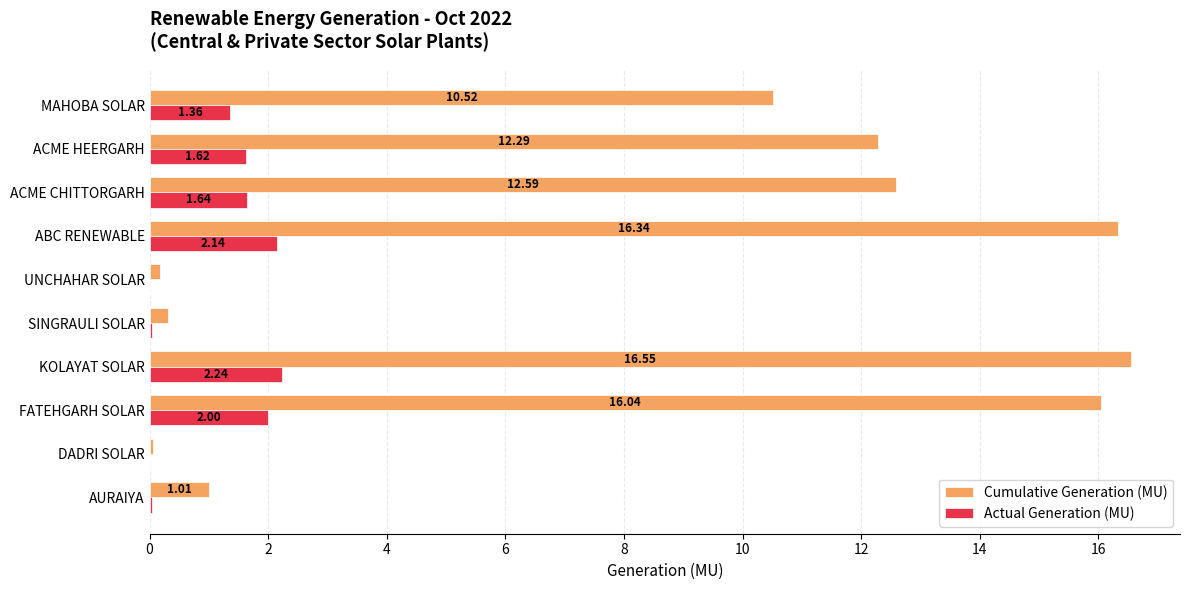

Where is Actual Generation (MU) nearest to the value 1?

MAHOBA SOLAR